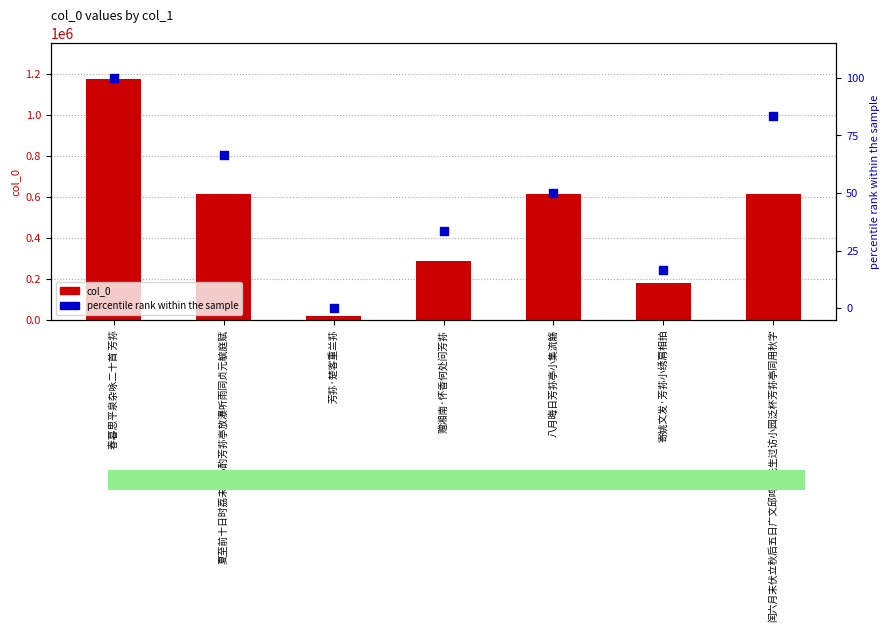

What is the total value across all series at 赠湘南·怀香何处问芳荪?

286503.3